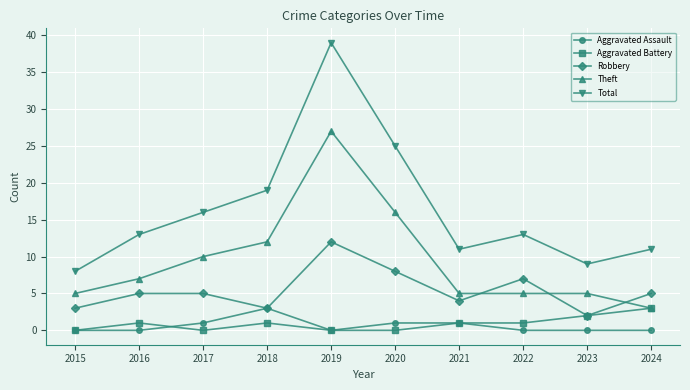

The value of Aggravated Assault at 2015 is 0. True or false?

True